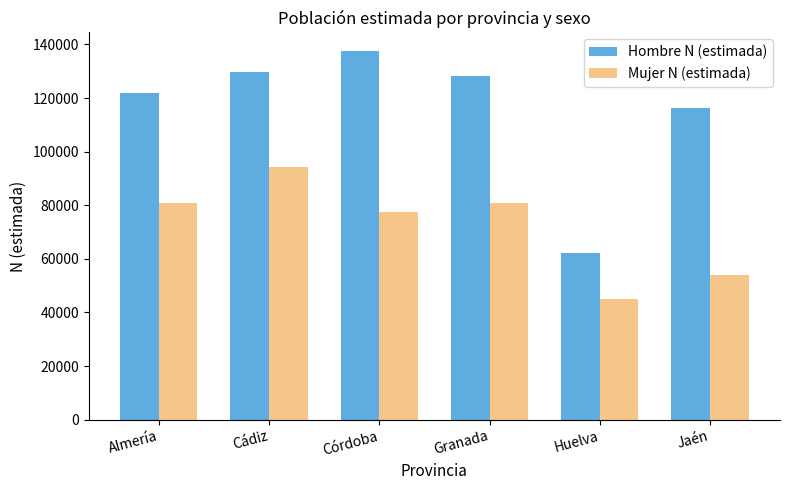

At which label is Hombre N (estimada) closest to 99851?

Jaén